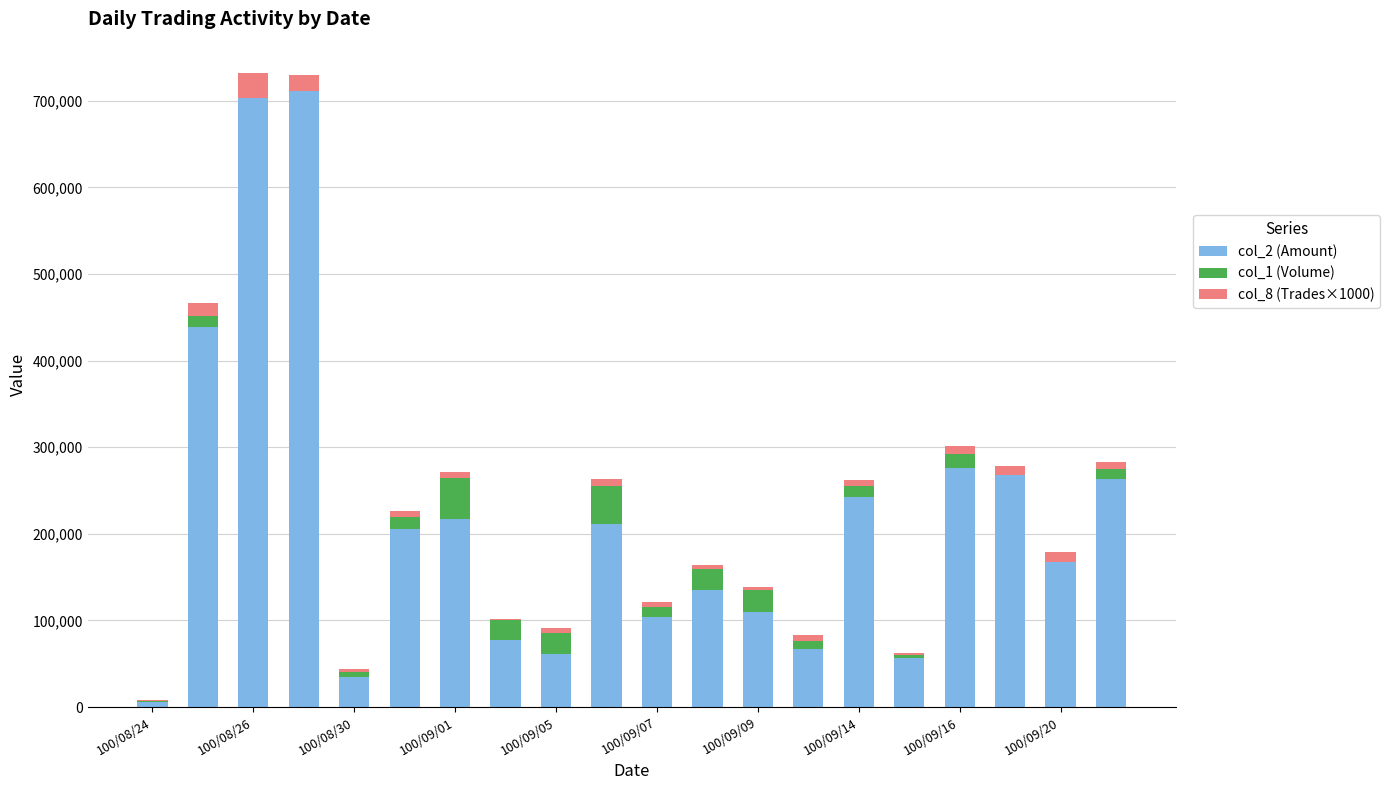

Does the chart contain stacked bars?

Yes